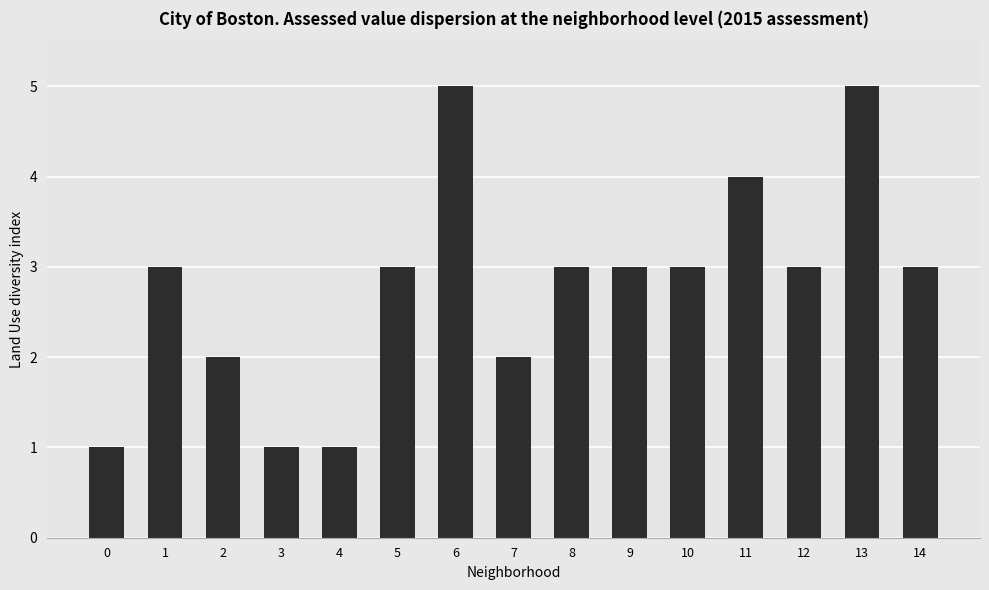

The value at 6 is 7. True or false?

False